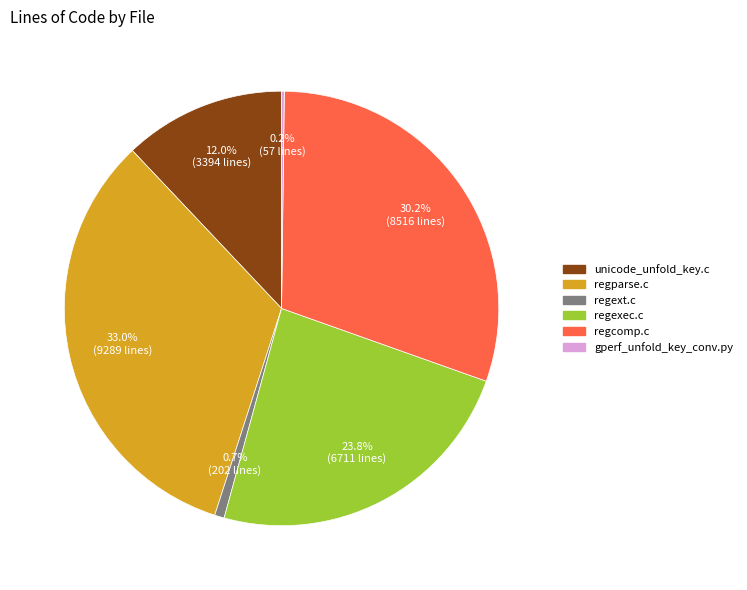

The regparse.c slice represents 42% of the pie. True or false?

False